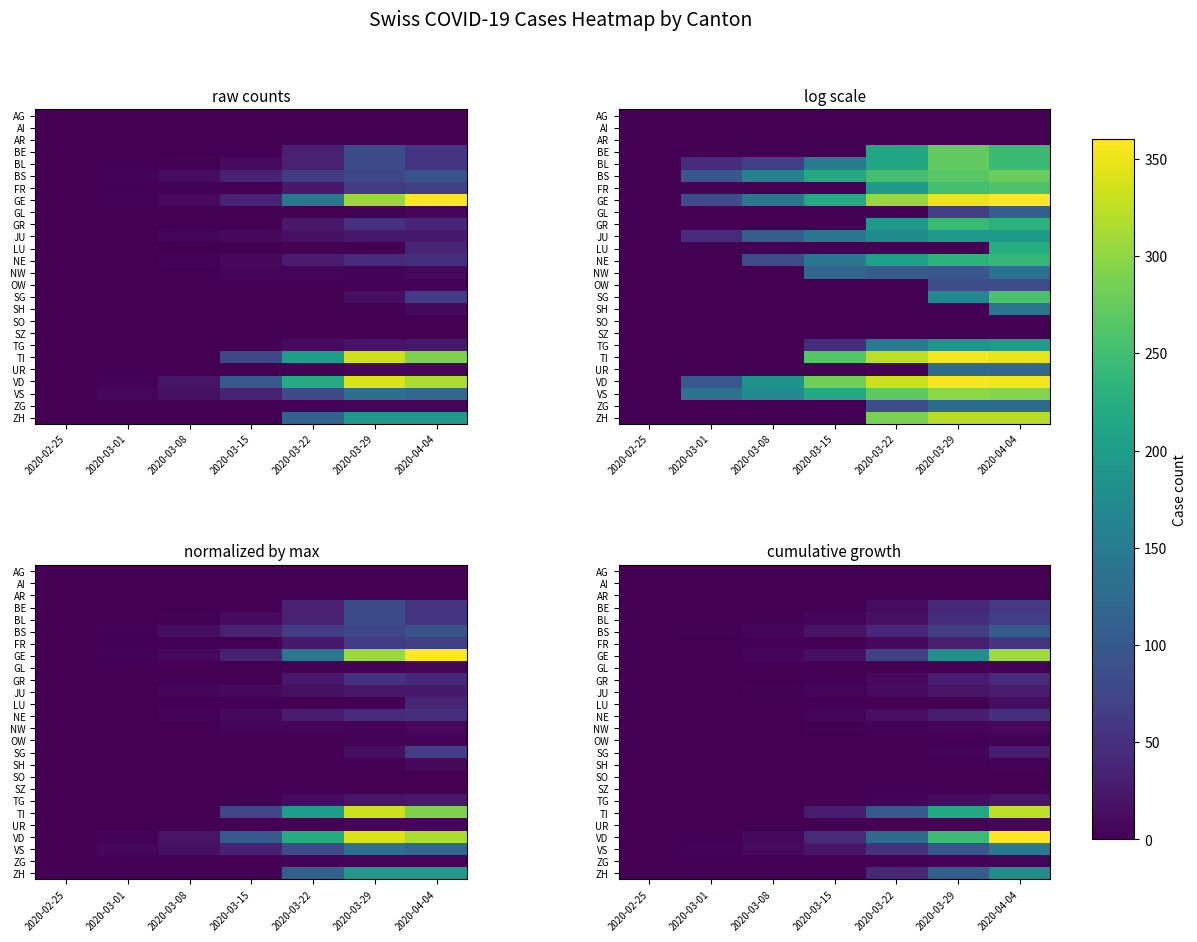

At which label is ZH closest to 0?

2020-02-25